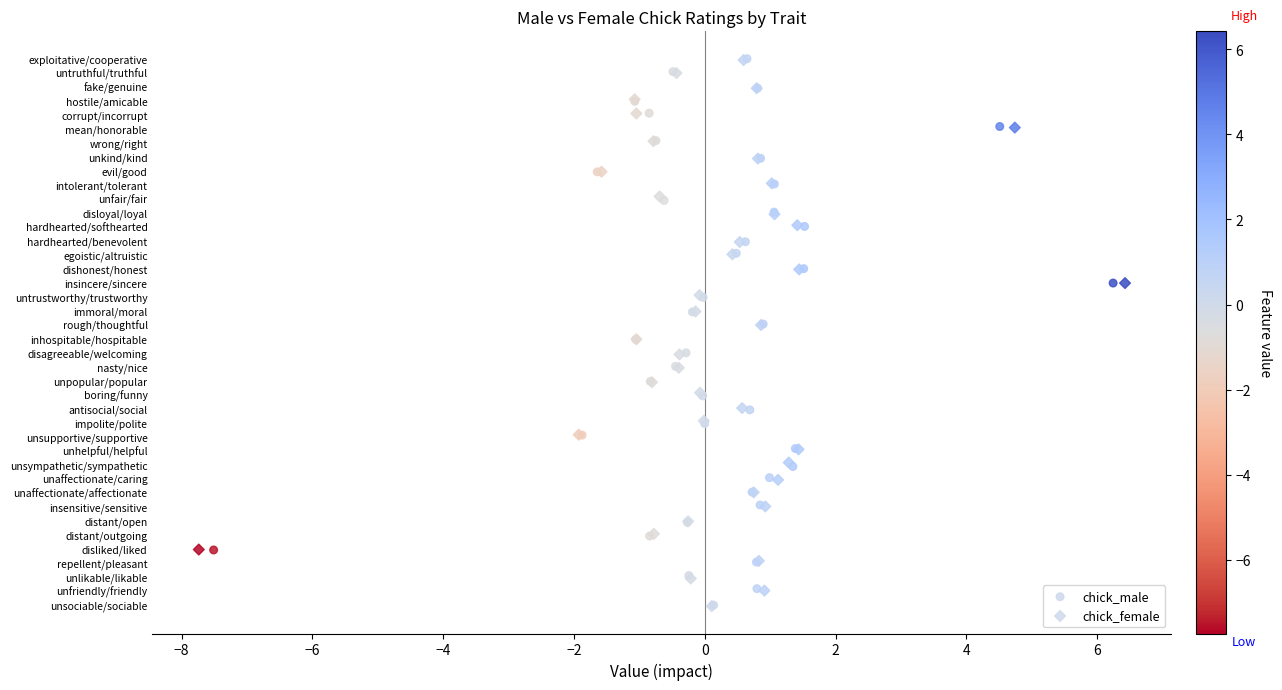

What are all the series names shown in the legend?

chick_male, chick_female